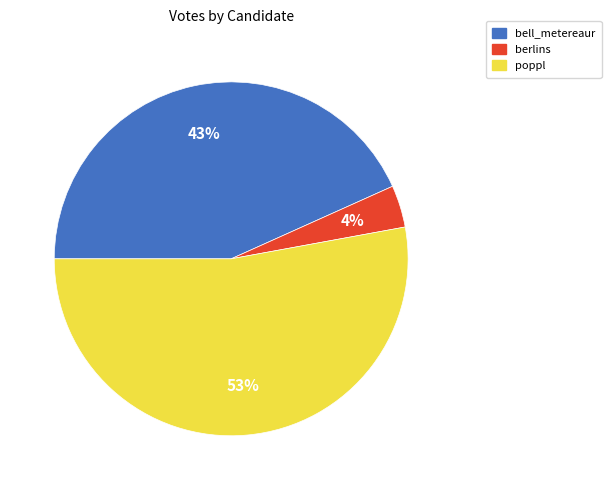

True or false: berlins accounts for 4% of the total.

True